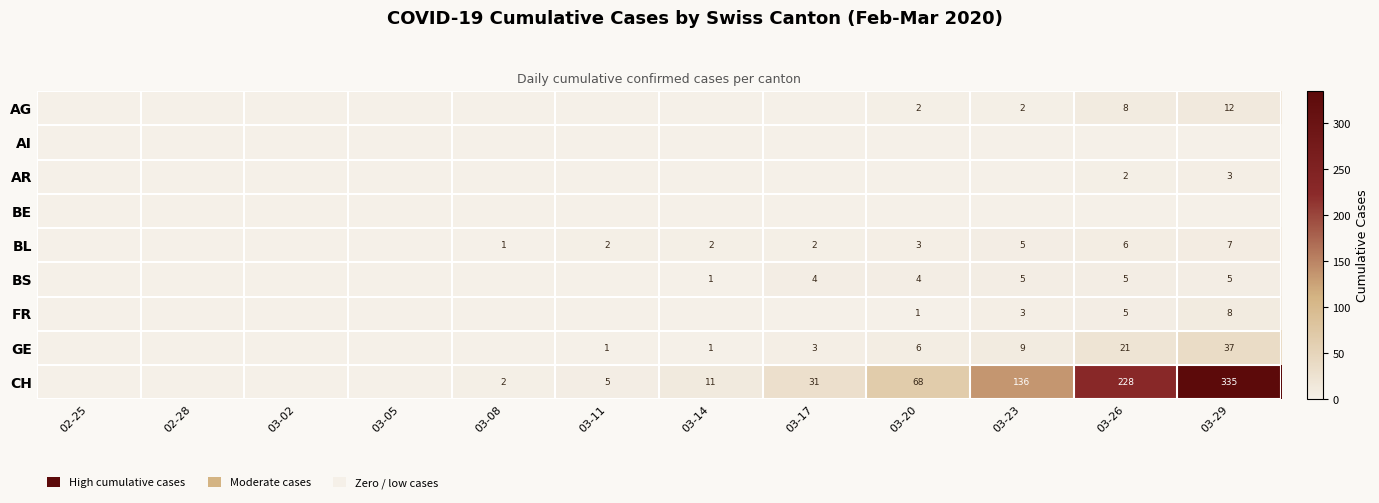

Between 03-02 and 03-20, which is larger?

03-20